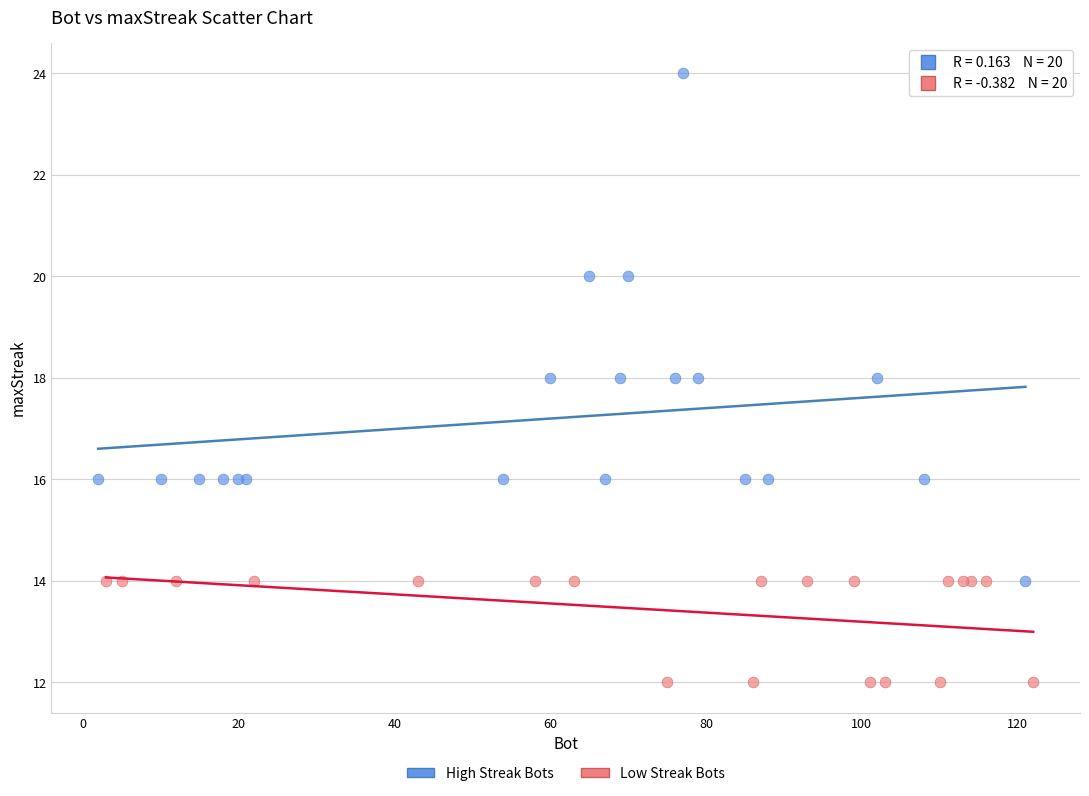

Which series contains the lowest Y value?

Low Streak Bots